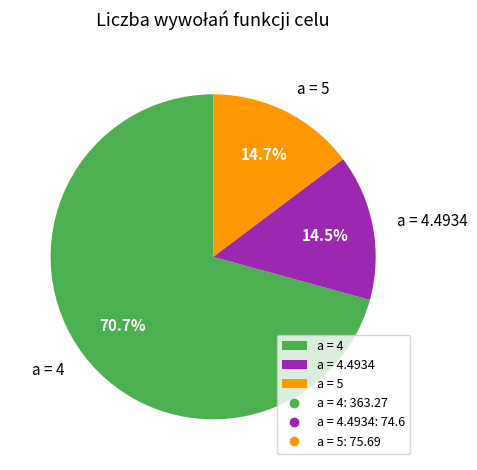

What percentage is NOT represented by a = 4.4934?

85.5%